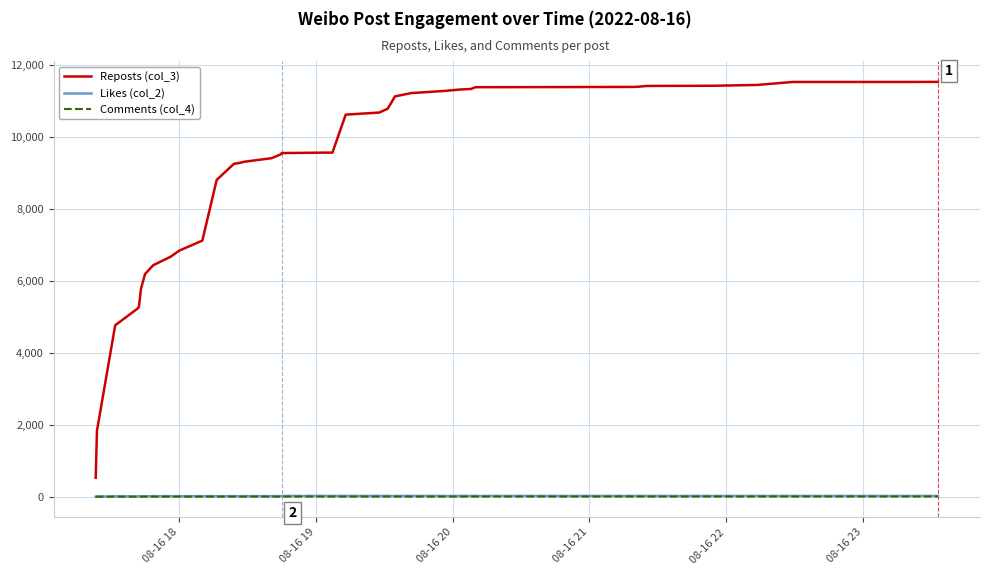

True or false: Reposts (col_3) and Likes (col_2) cross at least once.

False